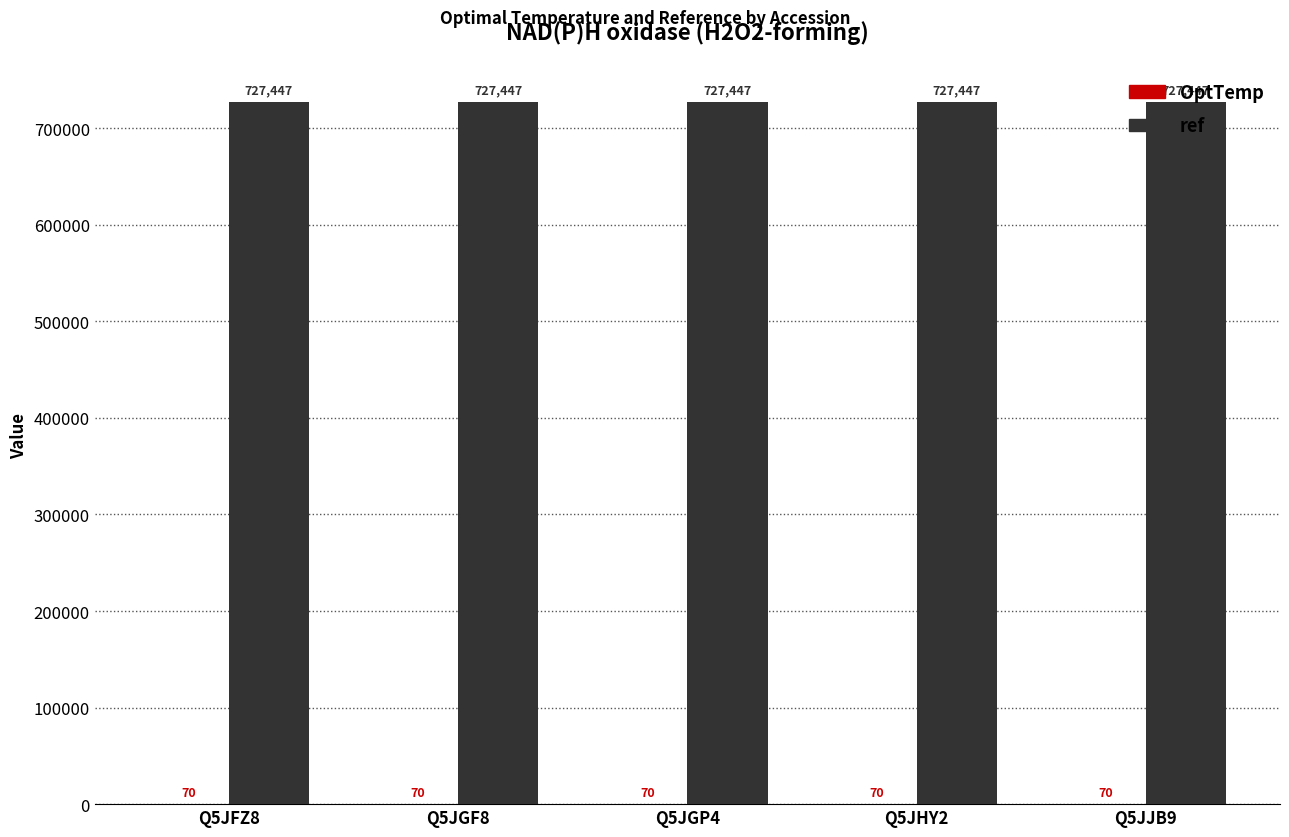

What is the spread (max minus min) of values at Q5JHY2?

727377